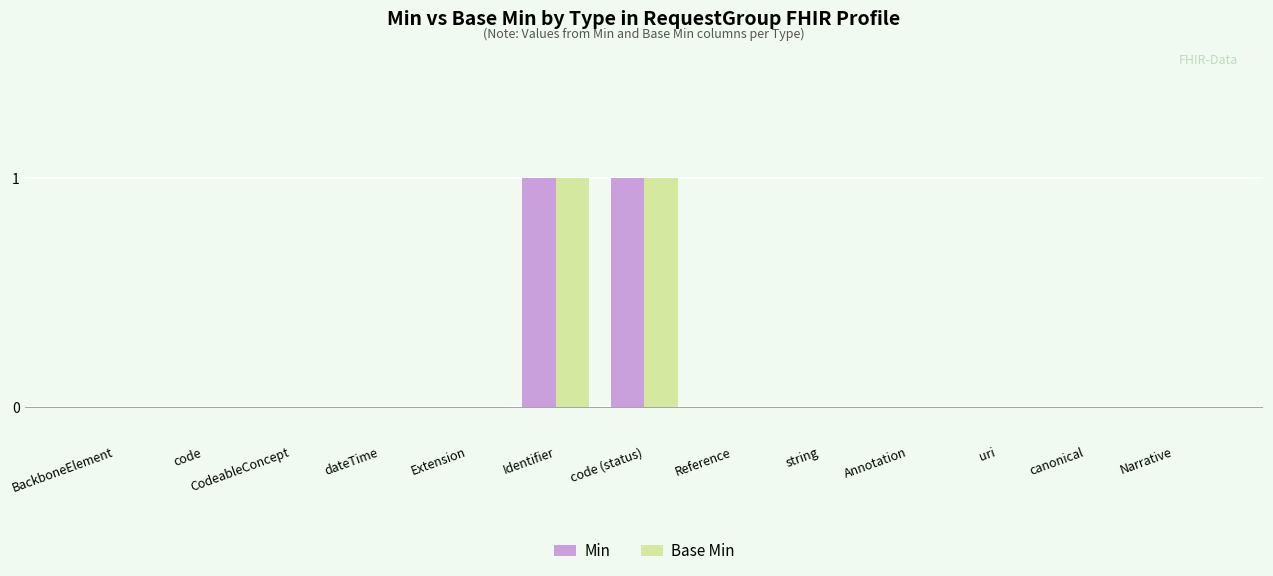

Is it true that Base Min equals 0 at dateTime?

True